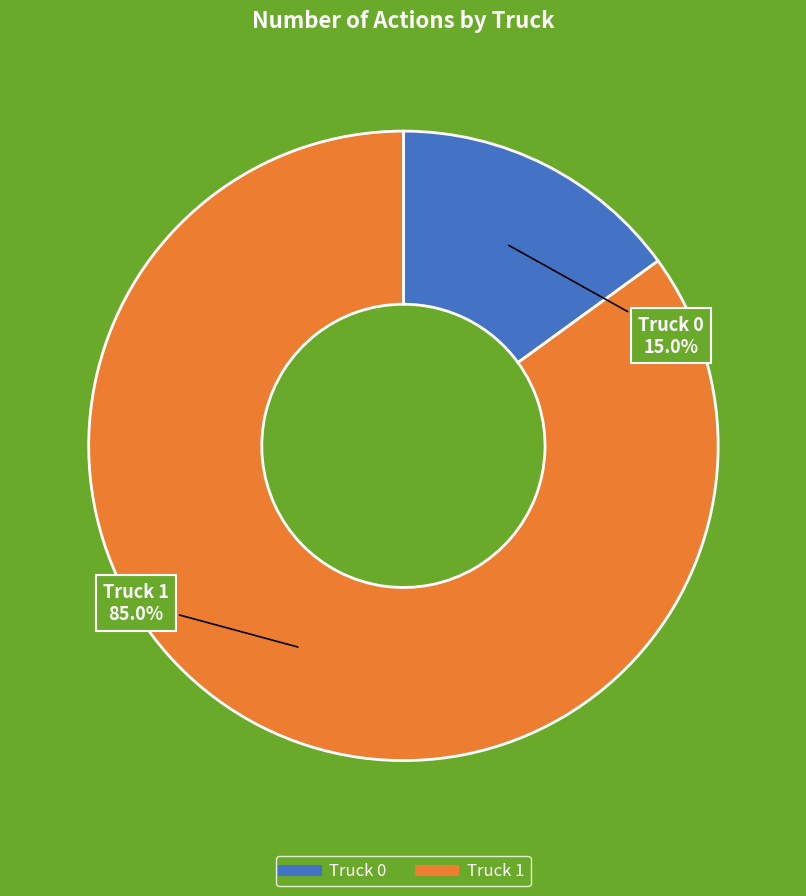

Is there any slice that represents more than half of the pie?

Yes